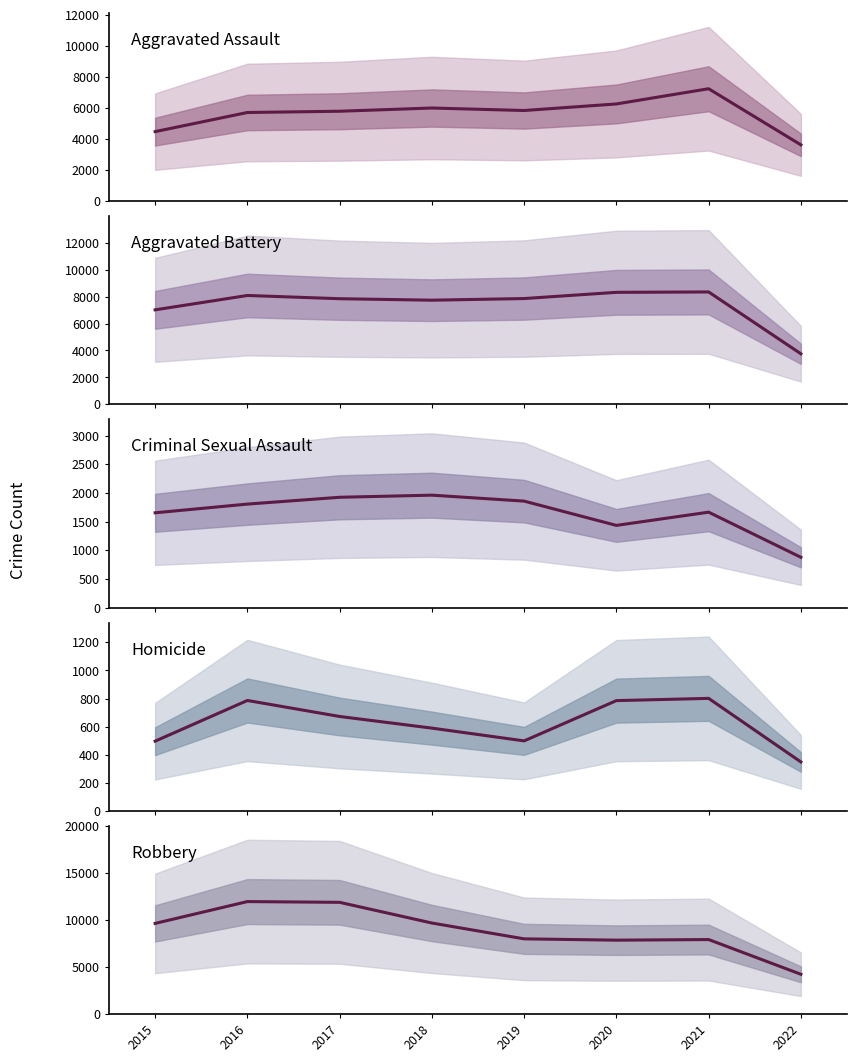

True or false: Homicide and Aggravated Assault cross at least once.

False